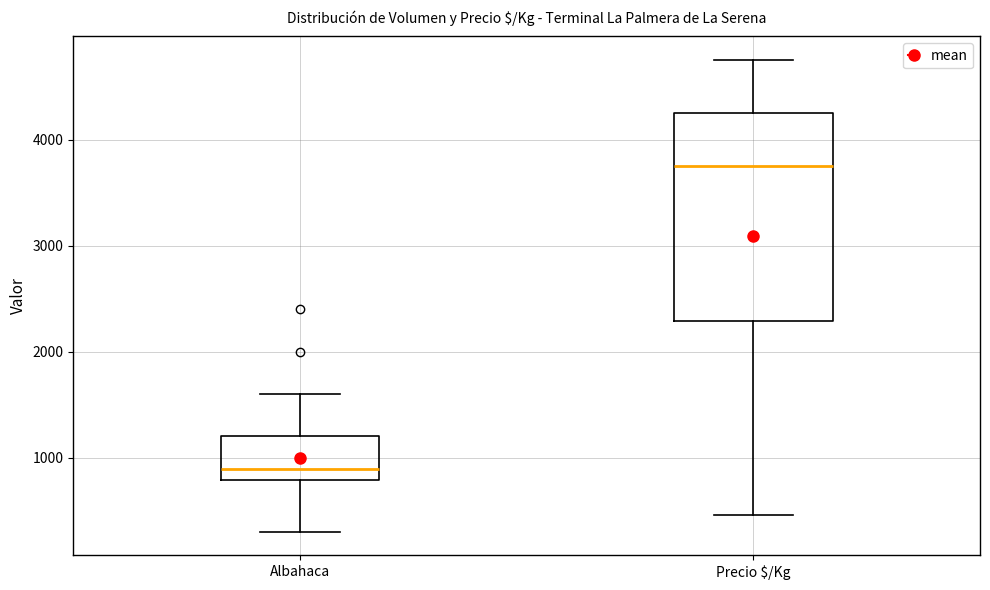

Reading left to right, read every box against the y-axis: the position of its median line, the range the box covers, and the ends of its whiskers. The values are not printed on the chart, so give them approximately, as read against the axis.

Albahaca: median 900, box 800 to 1200, whiskers 300 to 1600
Precio $/Kg: median 3800, box 2300 to 4300, whiskers 500 to 4800